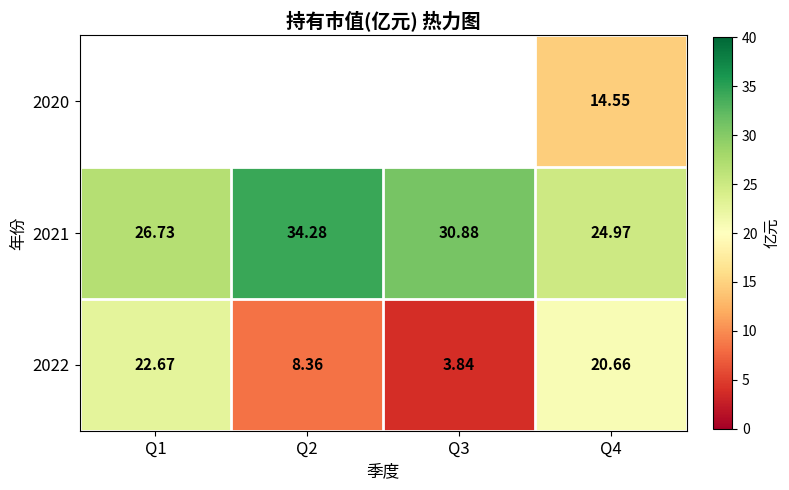

True or false: 2021 has a value of 30.9 at Q3.

True